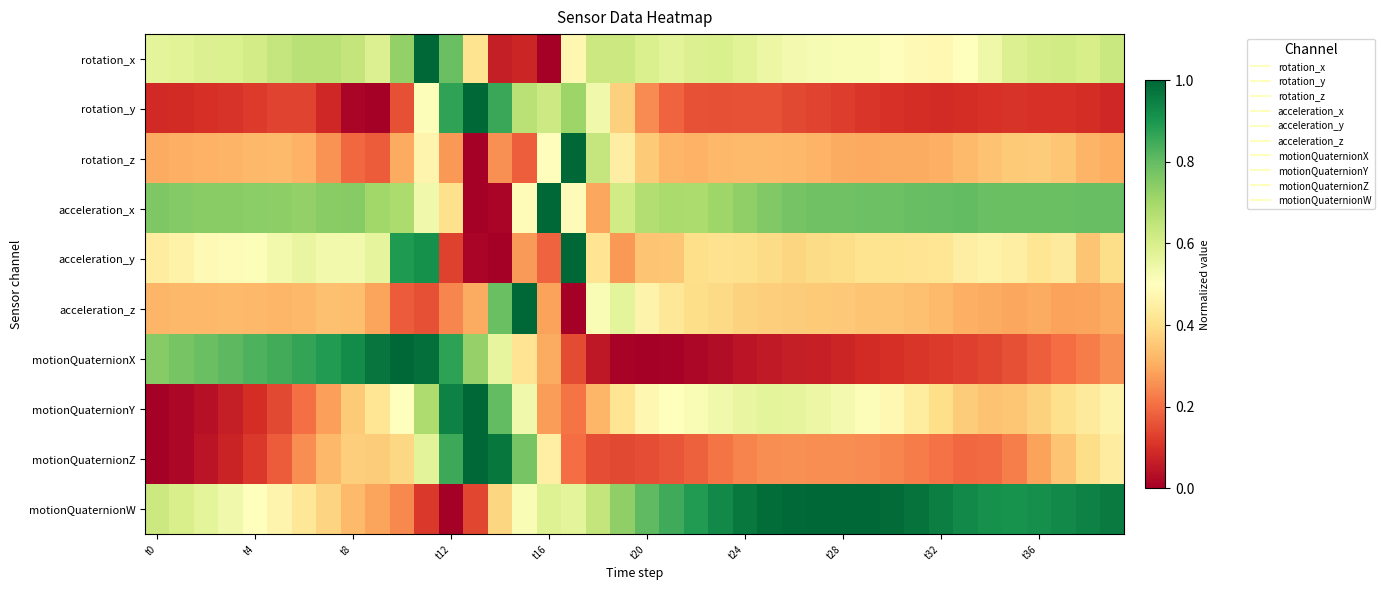

At how many categories does at least one series exceed 0?

40